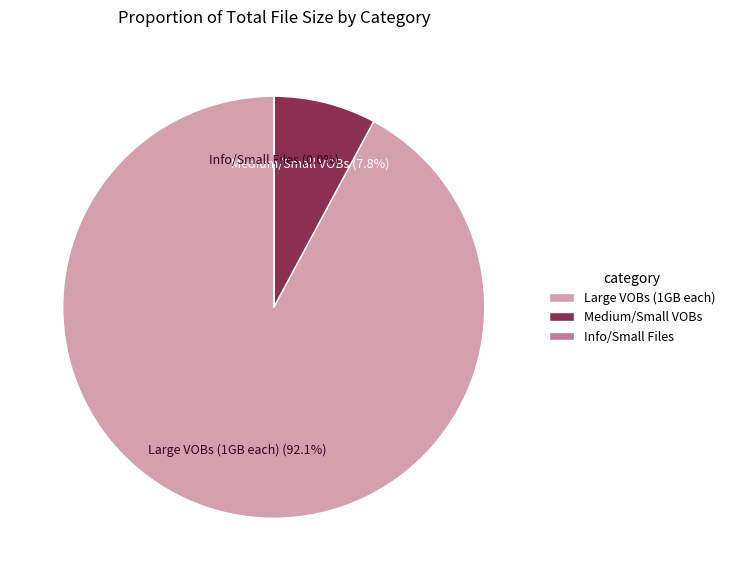

To the nearest percent, what is the difference between the largest and smallest slice percentages?

92%